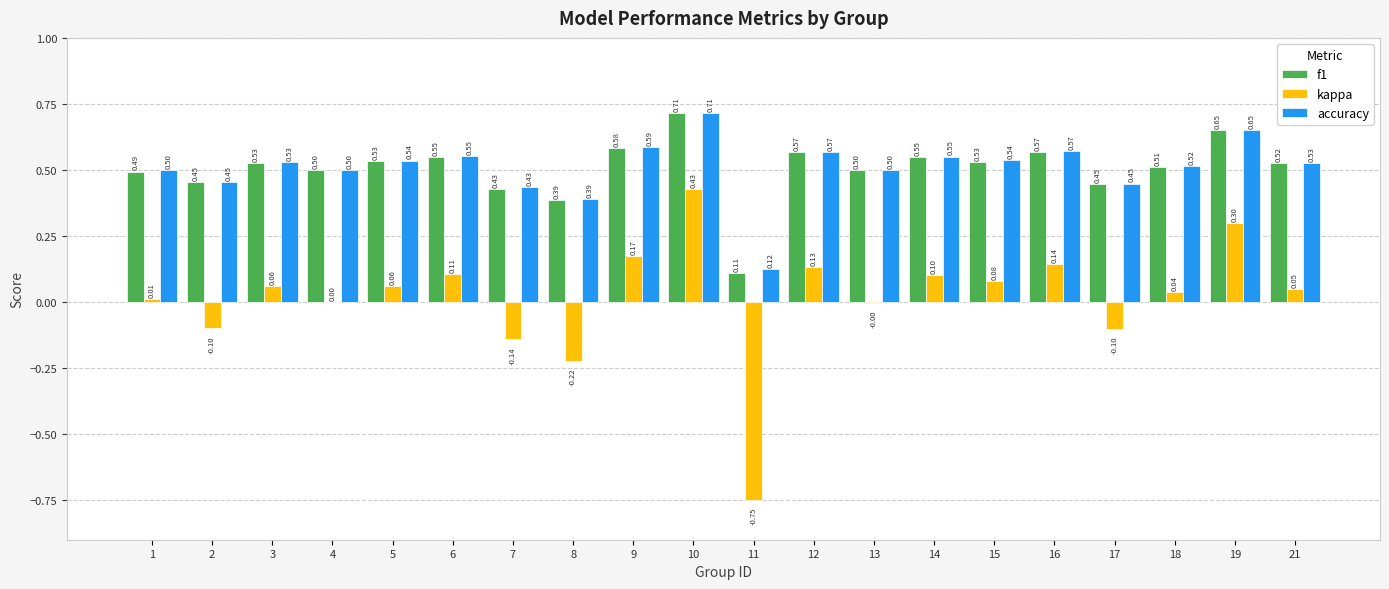

Between 11 and 12, which series saw the biggest shift?

kappa